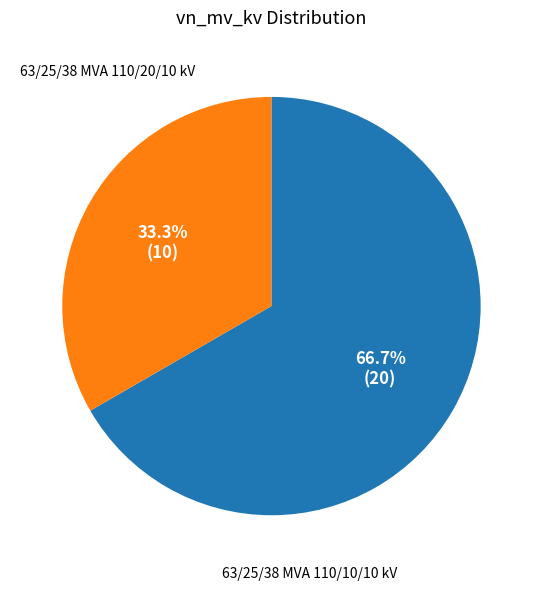

Does any single category account for the majority?

Yes